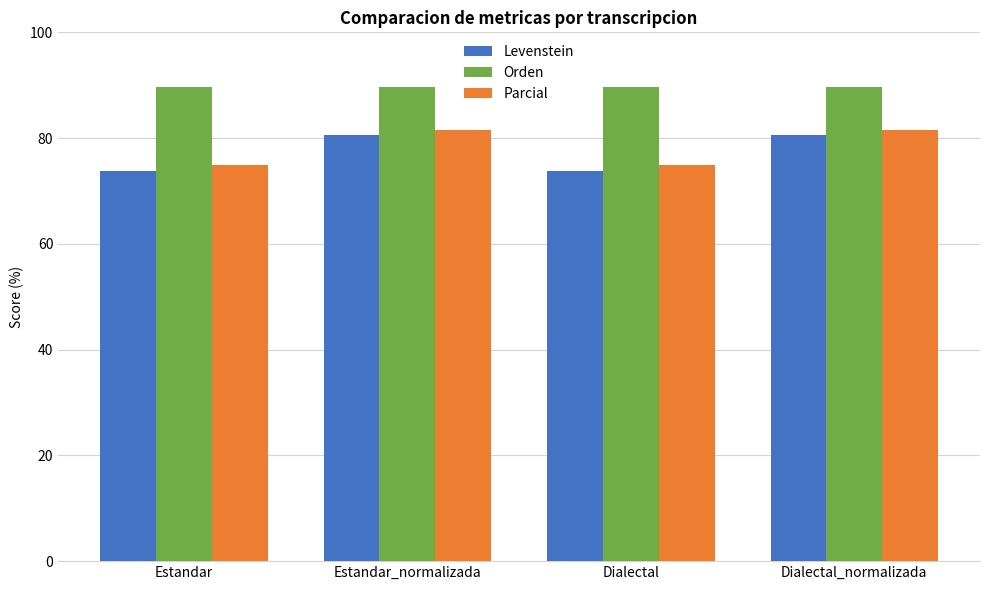

Between Estandar and Estandar_normalizada, which series saw the biggest shift?

Levenstein